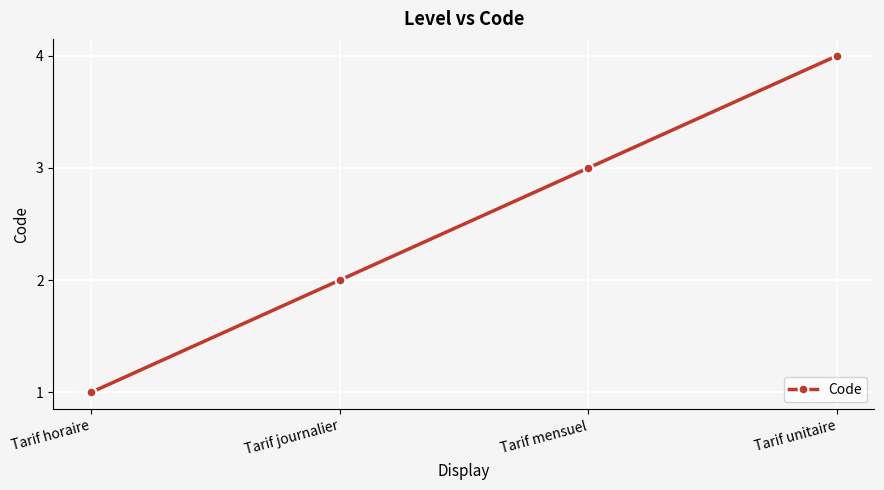

What is the label of the 4th point from the left?

Tarif unitaire